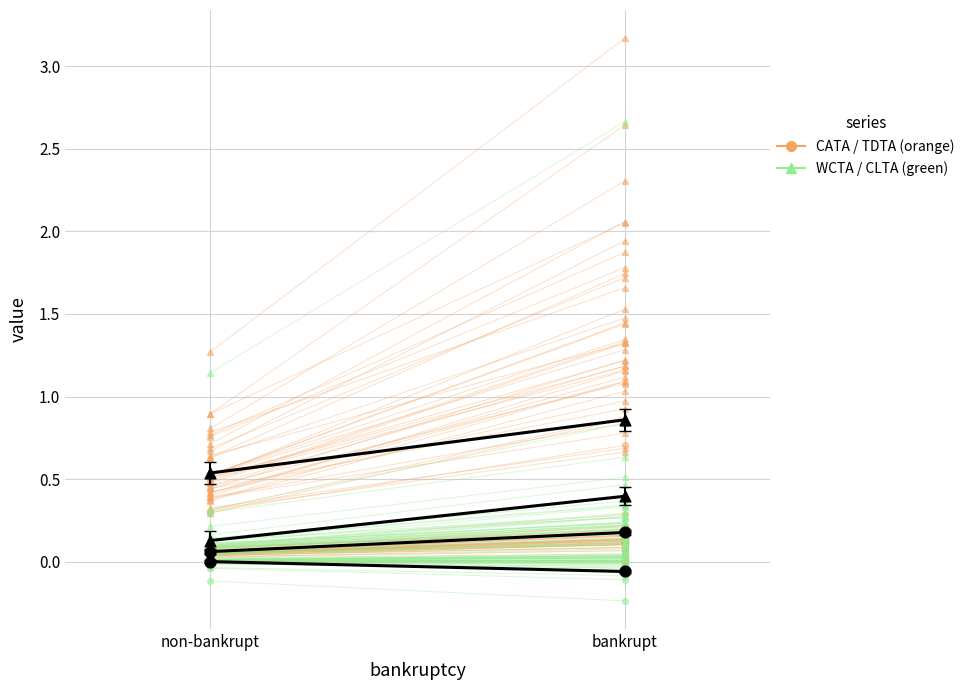

Which series has the largest total across all categories?

TDTA